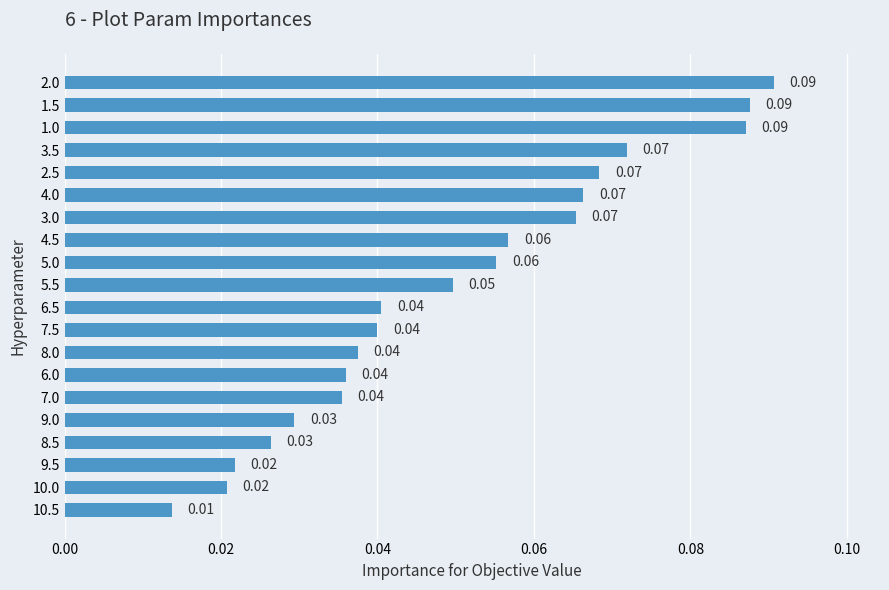

How many bars are there in total?

20